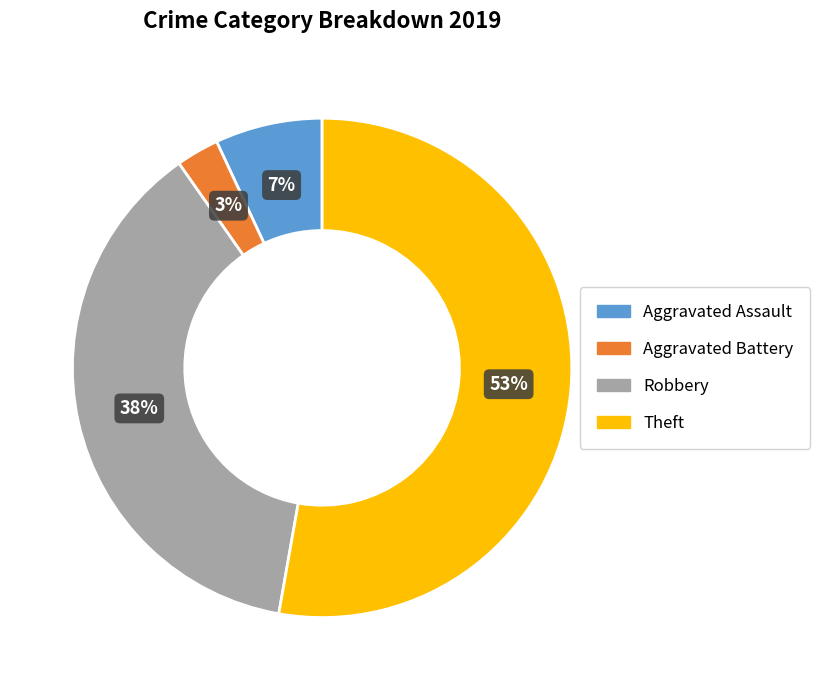

Count the number of slices in the pie.

4